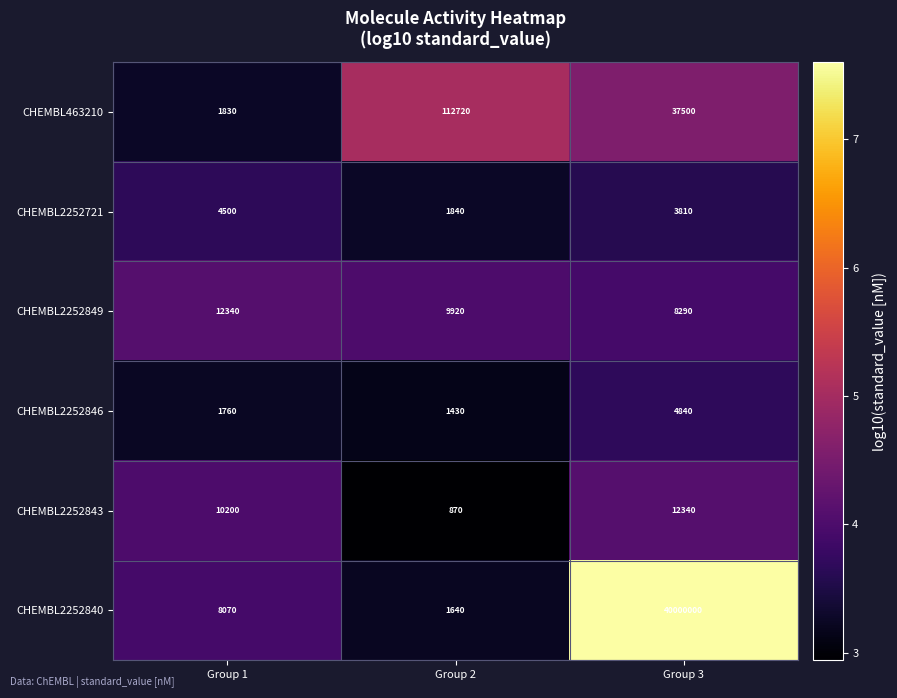

Reading left to right, list all the values displayed in this chart.

CHEMBL463210: 1830	112720	37500
CHEMBL2252721: 4500	1840	3810
CHEMBL2252849: 12340	9920	8290
CHEMBL2252846: 1760	1430	4840
CHEMBL2252843: 10200	870	12340
CHEMBL2252840: 8070	1640	40000000